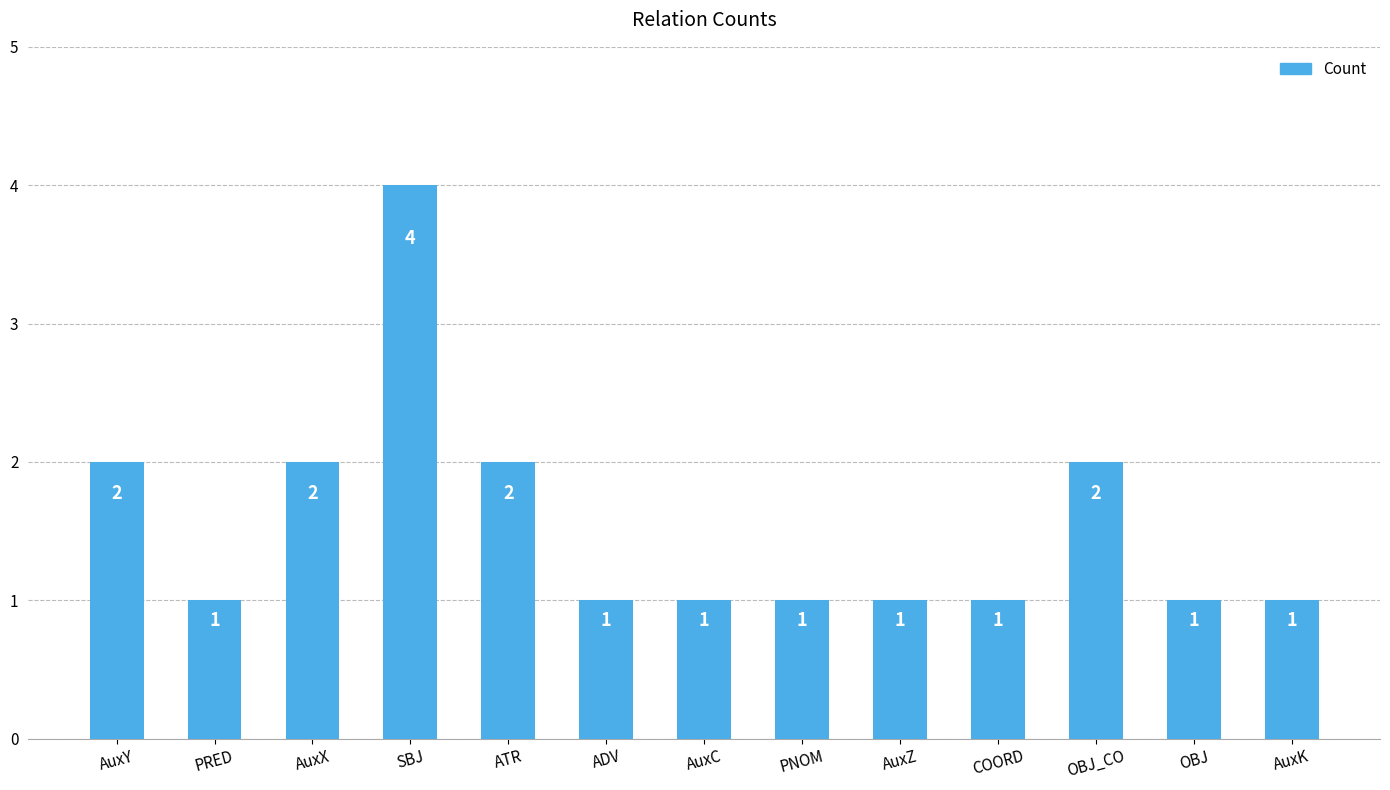

Is it true that the value at PRED is 1?

True